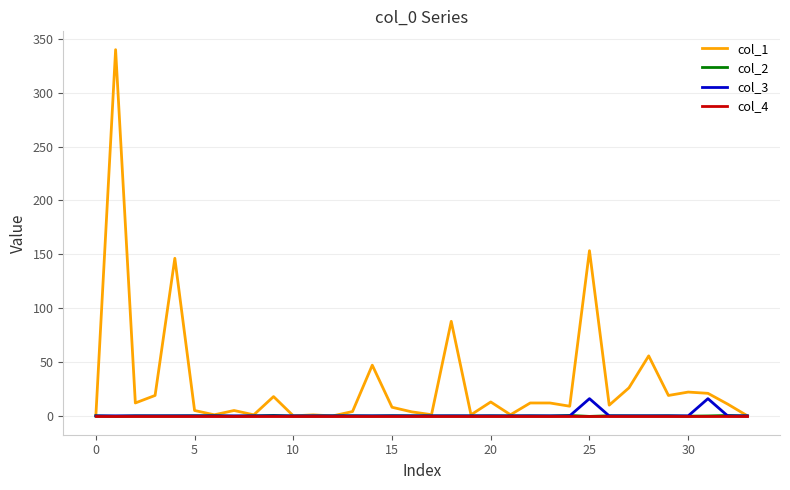

Which series has the largest range (max minus min)?

col_1